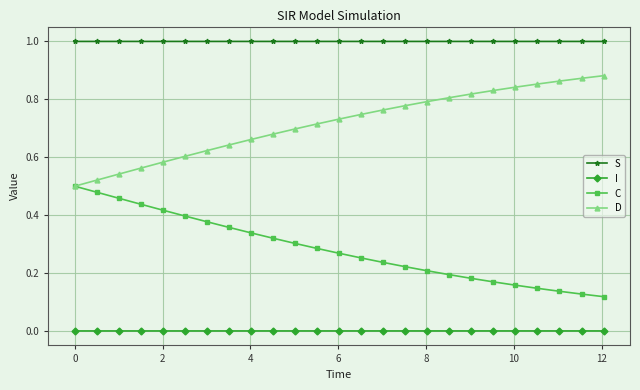

True or false: D and S cross at least once.

False